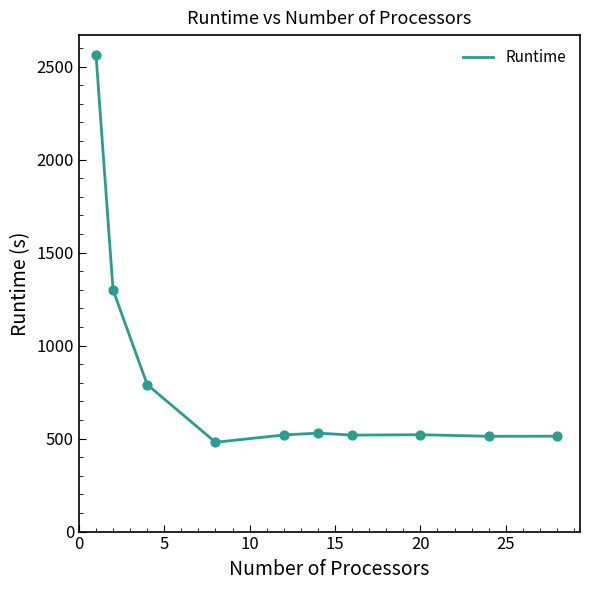

What is the minimum value shown in the chart?

480.2